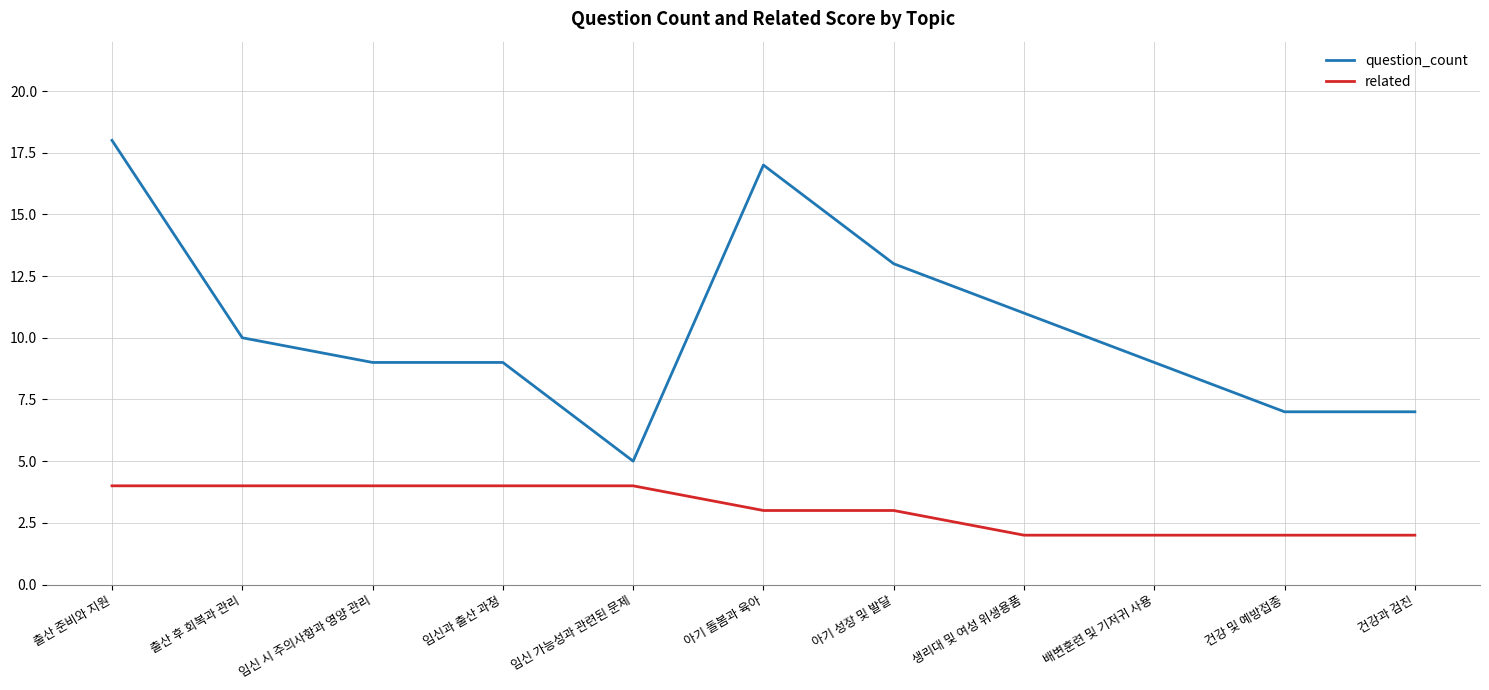

Reading right to left, list all the values displayed in this chart.

question_count: 건강과 검진=7	건강 및 예방접종=7	배변훈련 및 기저귀 사용=9	생리대 및 여성 위생용품=11	아기 성장 및 발달=13	아기 돌봄과 육아=17	임신 가능성과 관련된 문제=5	임신과 출산 과정=9	임신 시 주의사항과 영양 관리=9	출산 후 회복과 관리=10	출산 준비와 지원=18
related: 건강과 검진=2	건강 및 예방접종=2	배변훈련 및 기저귀 사용=2	생리대 및 여성 위생용품=2	아기 성장 및 발달=3	아기 돌봄과 육아=3	임신 가능성과 관련된 문제=4	임신과 출산 과정=4	임신 시 주의사항과 영양 관리=4	출산 후 회복과 관리=4	출산 준비와 지원=4